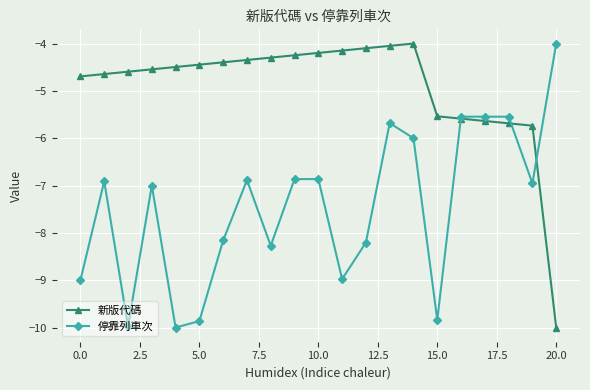

Which series has the largest total across all categories?

新版代碼